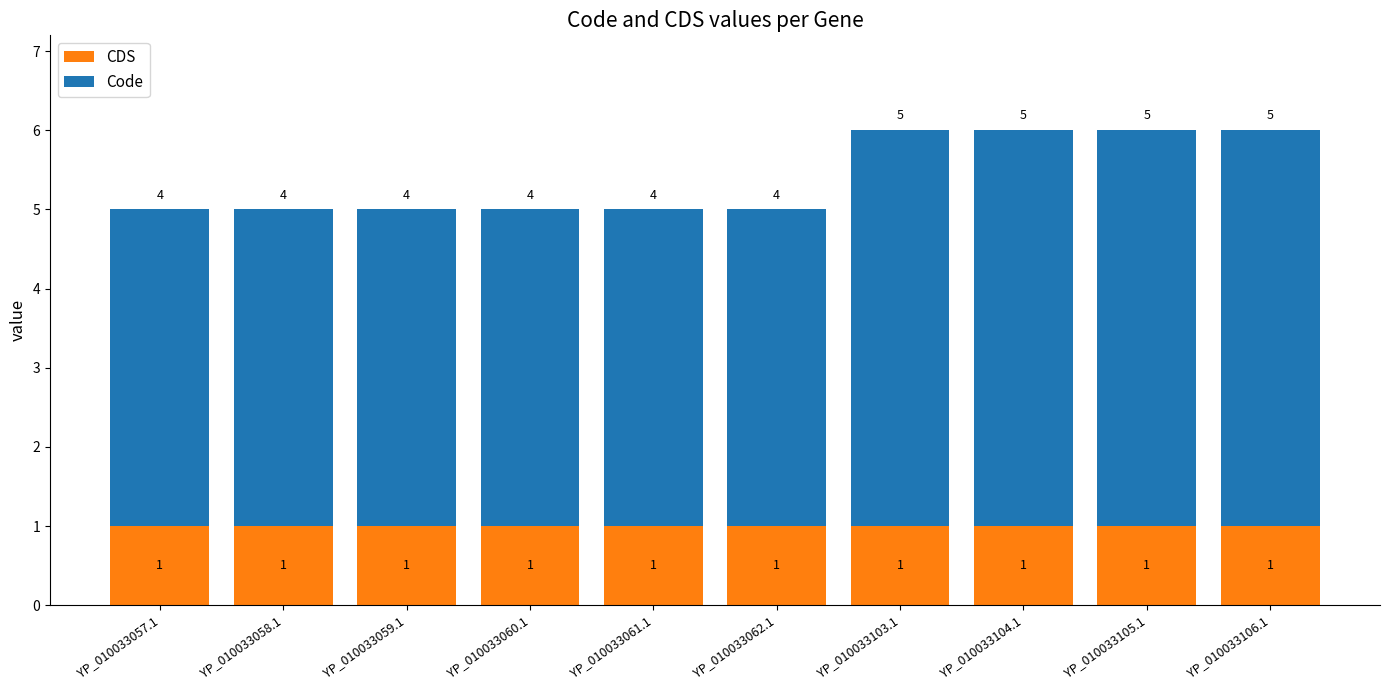

True or false: CDS has a value of 0 at YP_010033103.1.

False